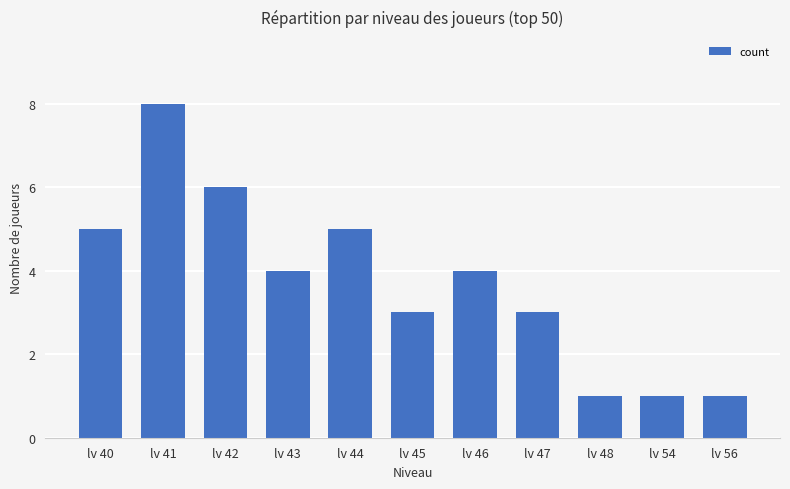

Does the chart contain any negative values?

No